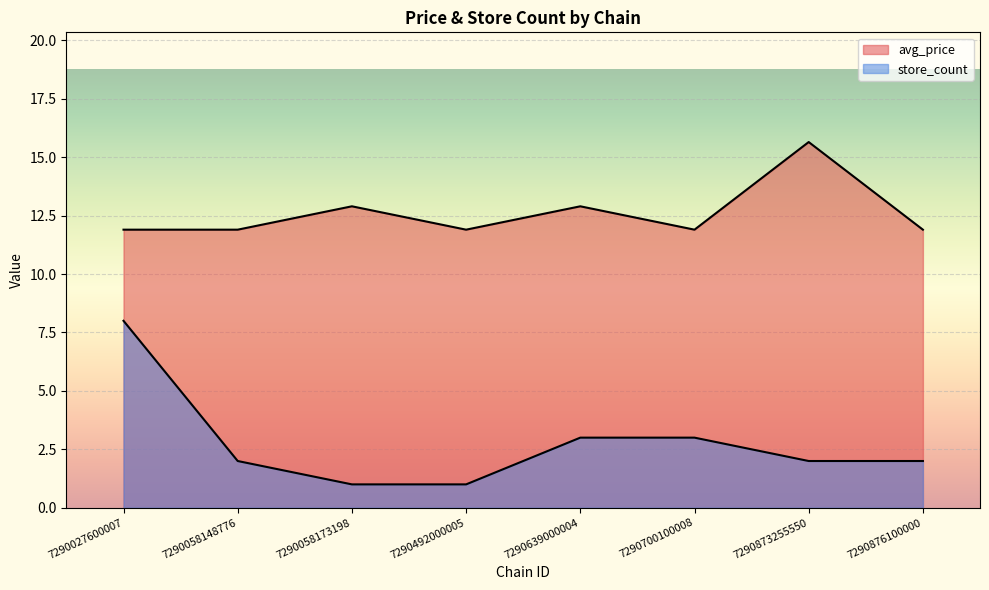

In avg_price, how many points are lower than both neighbors (excluding endpoints)?

2